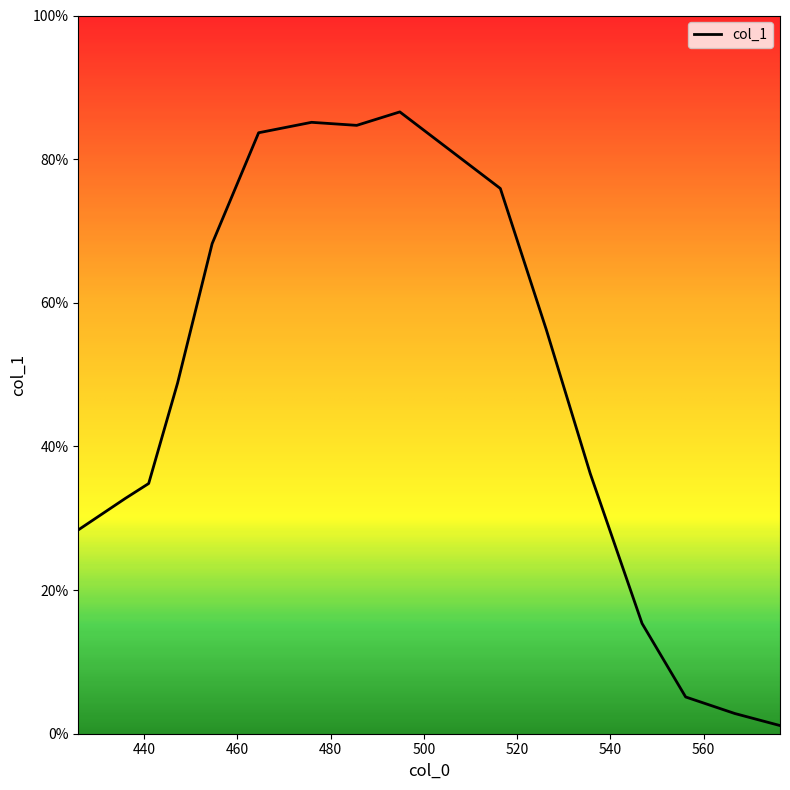

True or false: there are more than 0 points higher than both neighbors.

True